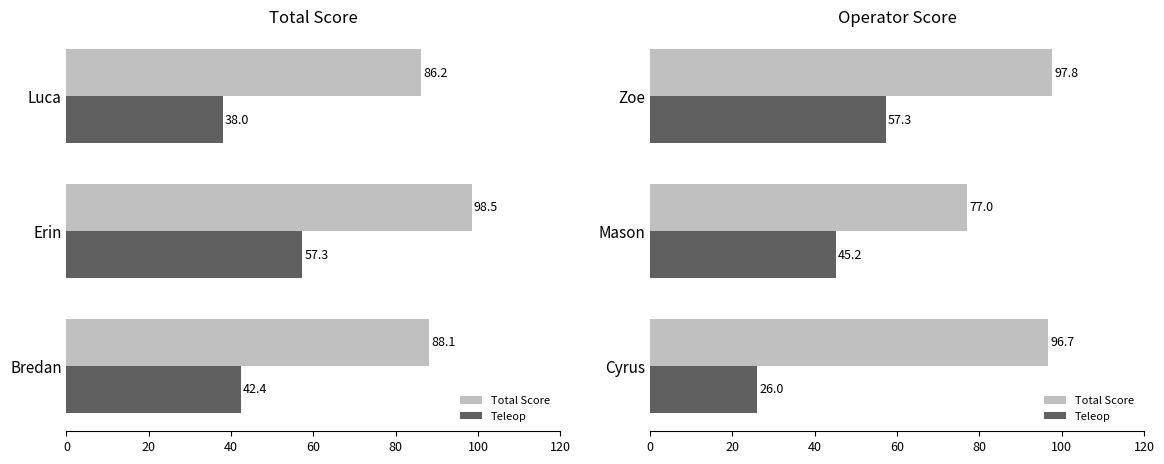

What is the average value of the Total Score series?

90.5